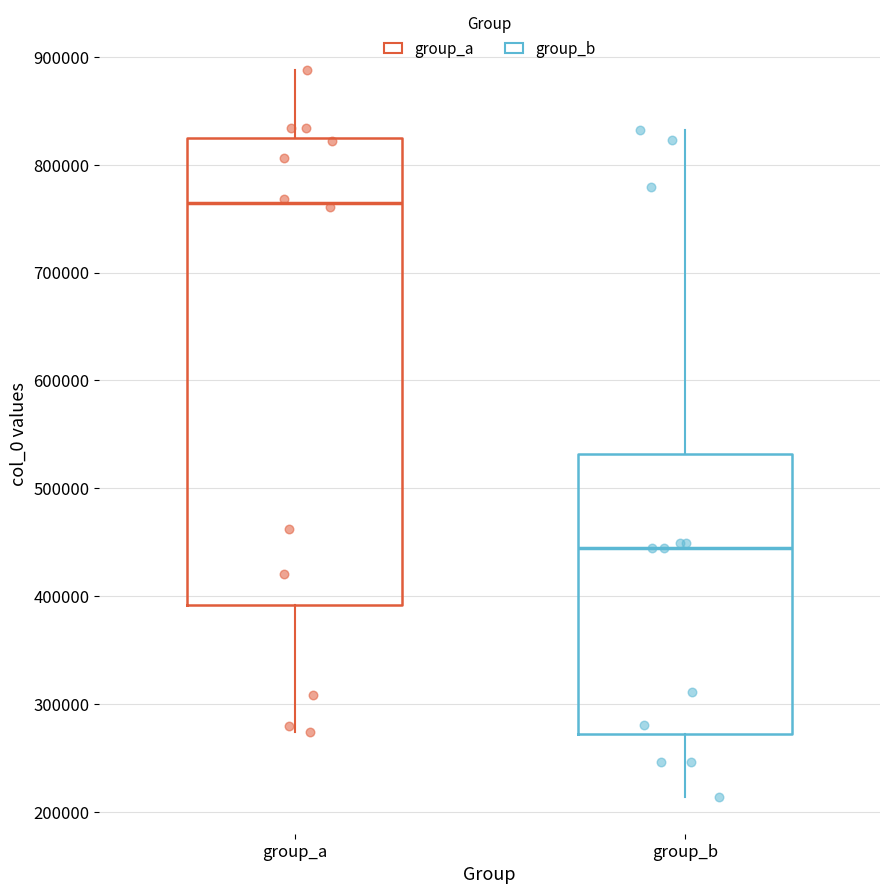

Which box has the highest median line?

group_a